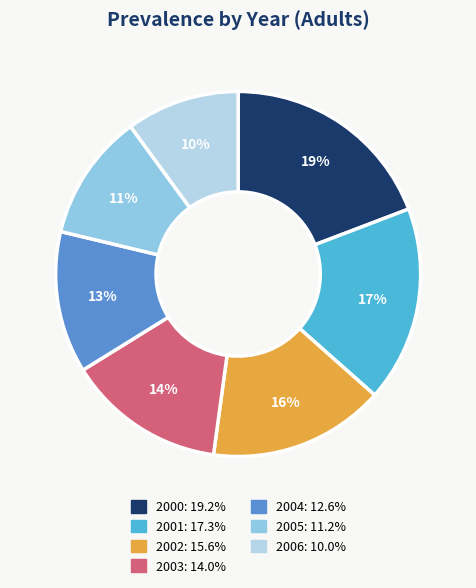

How many segments does this pie chart have?

7